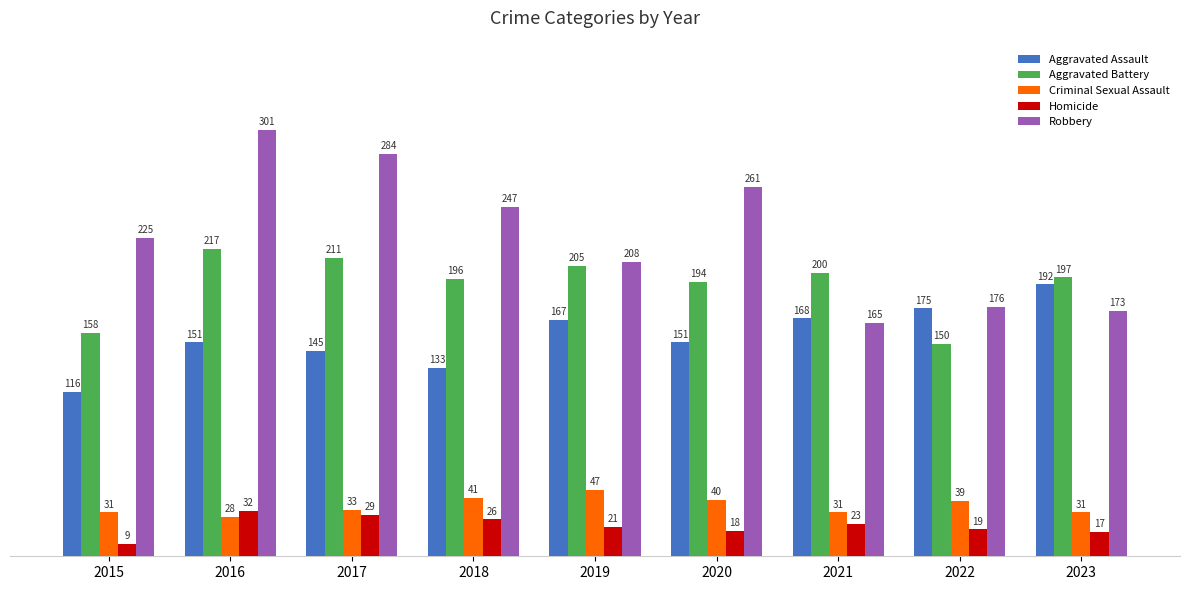

Where is Criminal Sexual Assault nearest to the value 37?

2022